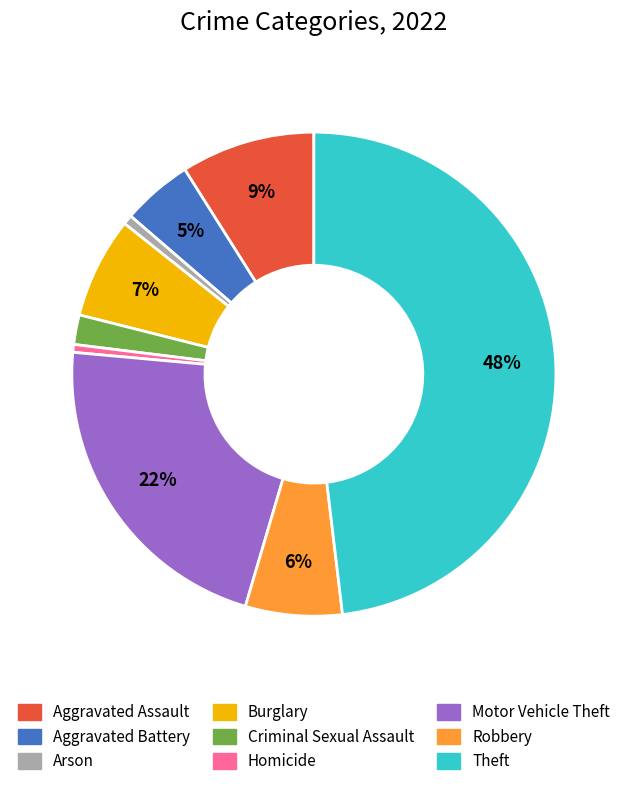

To the nearest percent, what portion does Aggravated Battery represent?

5%